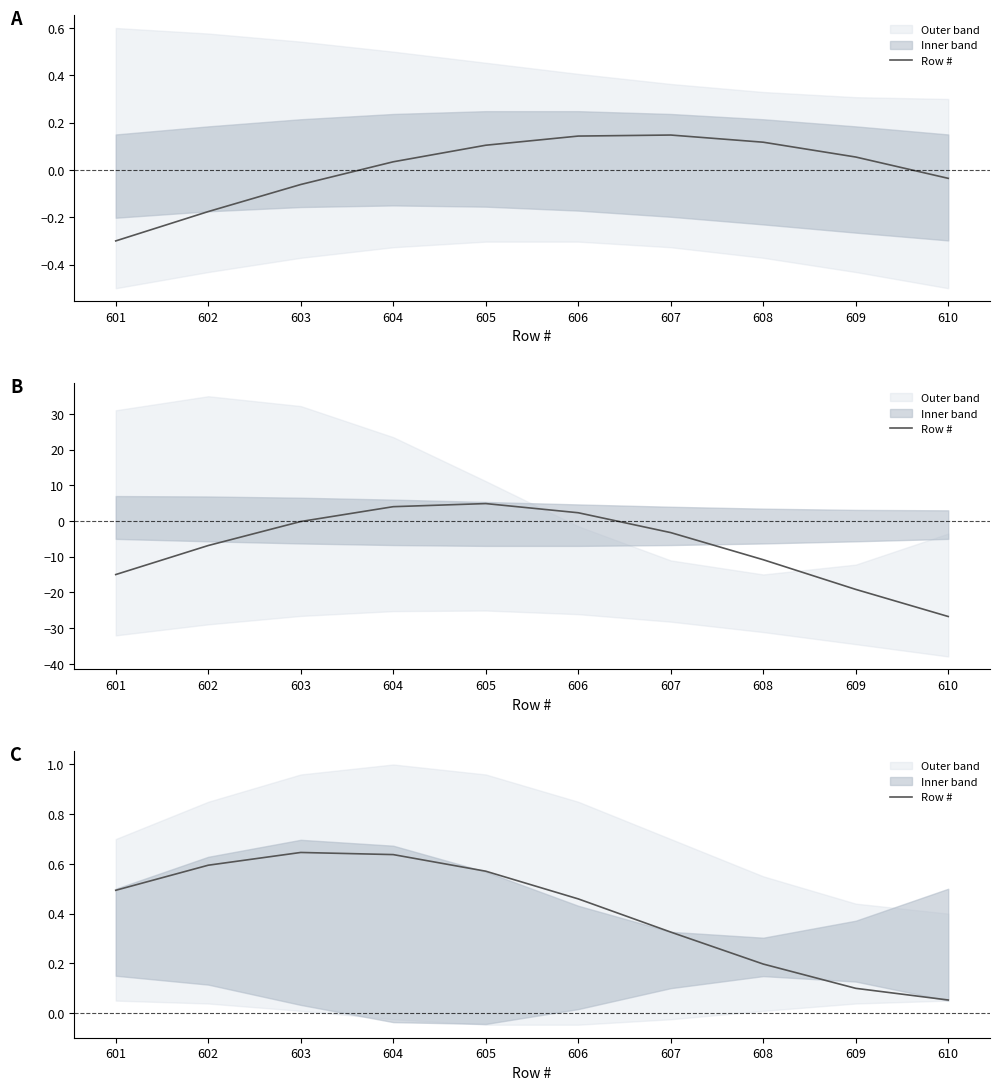

Reading left to right, extract all data points from this chart.

0.5	0.6	0.6	0.6	0.6	0.5	0.3	0.2	0.1	0.1